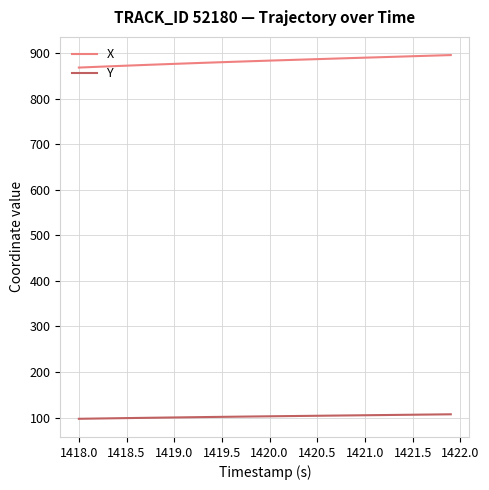

What is the maximum value shown in the chart?

895.5